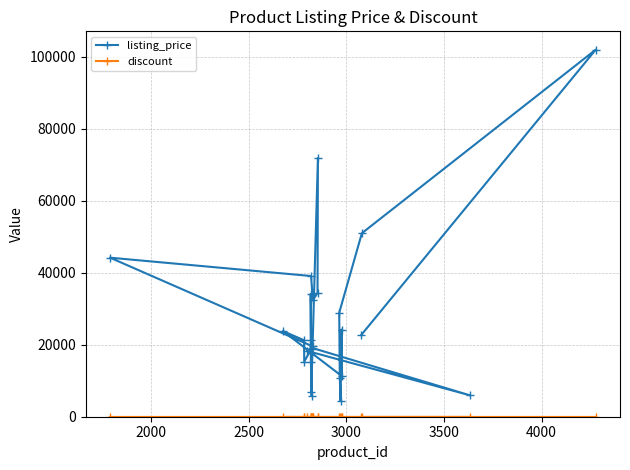

Which series has the widest spread of values?

listing_price